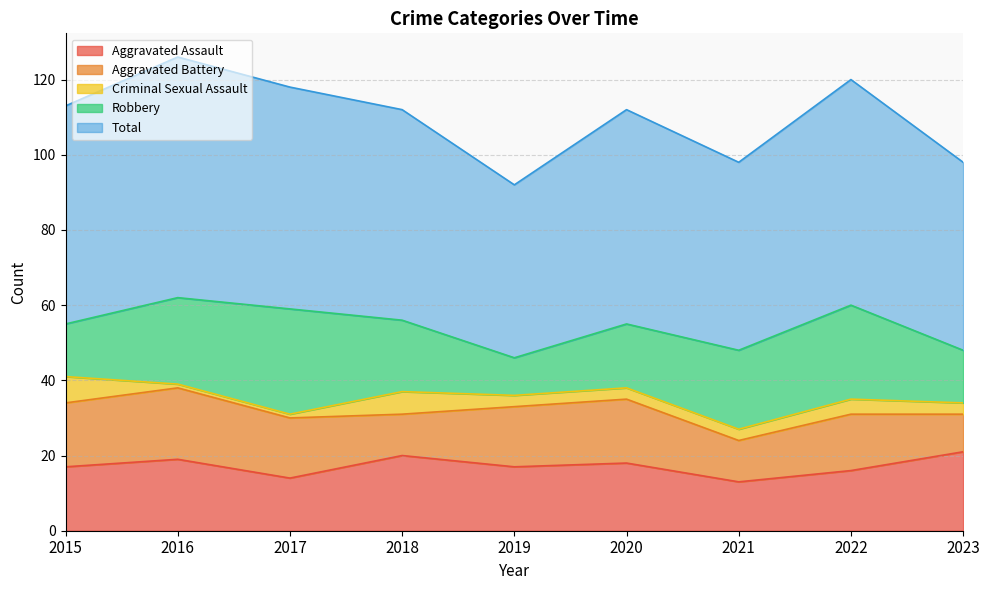

True or false: Criminal Sexual Assault and Aggravated Assault cross at least once.

False